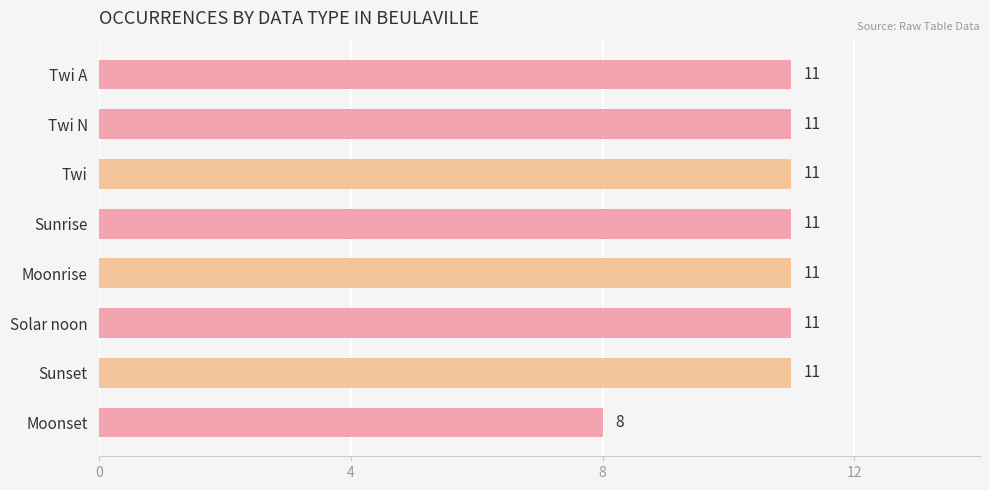

What is the difference between the maximum and minimum values?

3